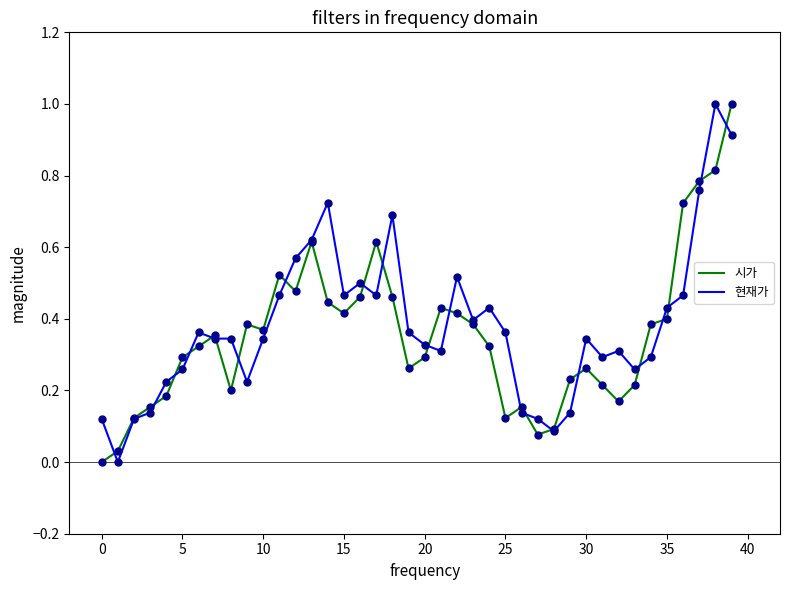

Reading left to right, list all the values displayed in this chart.

시가: 0.0	0.0	0.1	0.2	0.2	0.3	0.3	0.4	0.2	0.4	0.4	0.5	0.5	0.6	0.4	0.4	0.5	0.6	0.5	0.3	0.3	0.4	0.4	0.4	0.3	0.1	0.2	0.1	0.1	0.2	0.3	0.2	0.2	0.2	0.4	0.4	0.7	0.8	0.8	1.0
시가 points: 0.0	0.0	0.1	0.2	0.2	0.3	0.3	0.4	0.2	0.4	0.4	0.5	0.5	0.6	0.4	0.4	0.5	0.6	0.5	0.3	0.3	0.4	0.4	0.4	0.3	0.1	0.2	0.1	0.1	0.2	0.3	0.2	0.2	0.2	0.4	0.4	0.7	0.8	0.8	1.0
현재가: 0.1	0.0	0.1	0.1	0.2	0.3	0.4	0.3	0.3	0.2	0.3	0.5	0.6	0.6	0.7	0.5	0.5	0.5	0.7	0.4	0.3	0.3	0.5	0.4	0.4	0.4	0.1	0.1	0.1	0.1	0.3	0.3	0.3	0.3	0.3	0.4	0.5	0.8	1.0	0.9
현재가 points: 0.1	0.0	0.1	0.1	0.2	0.3	0.4	0.3	0.3	0.2	0.3	0.5	0.6	0.6	0.7	0.5	0.5	0.5	0.7	0.4	0.3	0.3	0.5	0.4	0.4	0.4	0.1	0.1	0.1	0.1	0.3	0.3	0.3	0.3	0.3	0.4	0.5	0.8	1.0	0.9